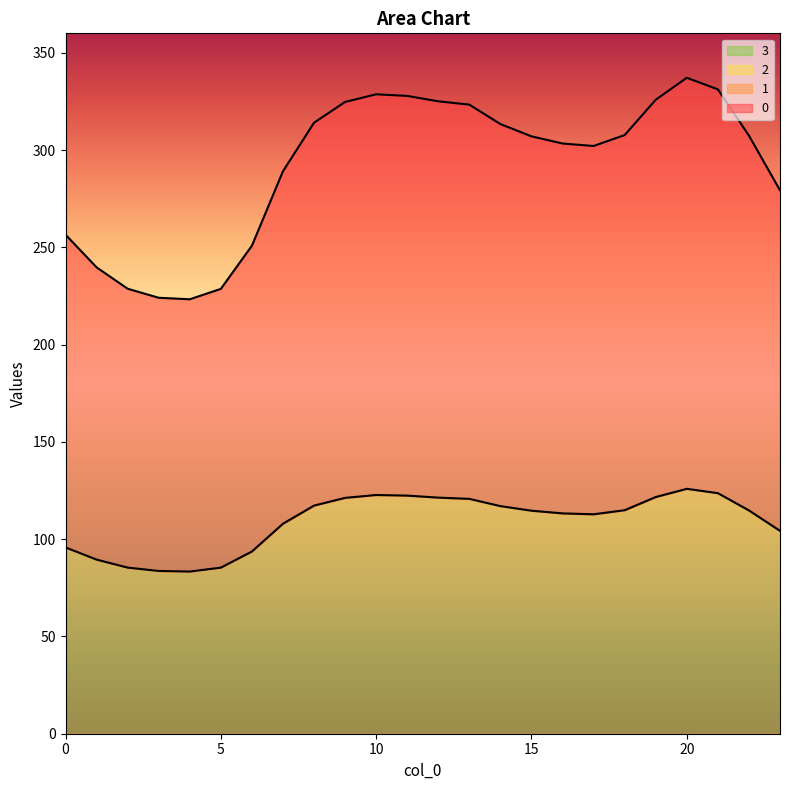

What is the difference between the 0 values at 16 and 6?

52.5